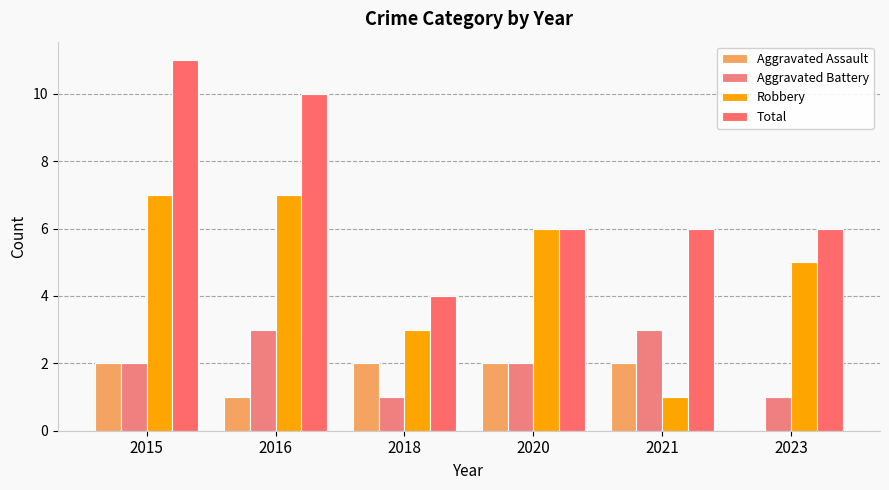

Reading left to right, extract all data points from this chart.

Aggravated Assault: 2015=2	2016=1	2018=2	2020=2	2021=2	2023=0
Aggravated Battery: 2015=2	2016=3	2018=1	2020=2	2021=3	2023=1
Robbery: 2015=7	2016=7	2018=3	2020=6	2021=1	2023=5
Total: 2015=11	2016=10	2018=4	2020=6	2021=6	2023=6